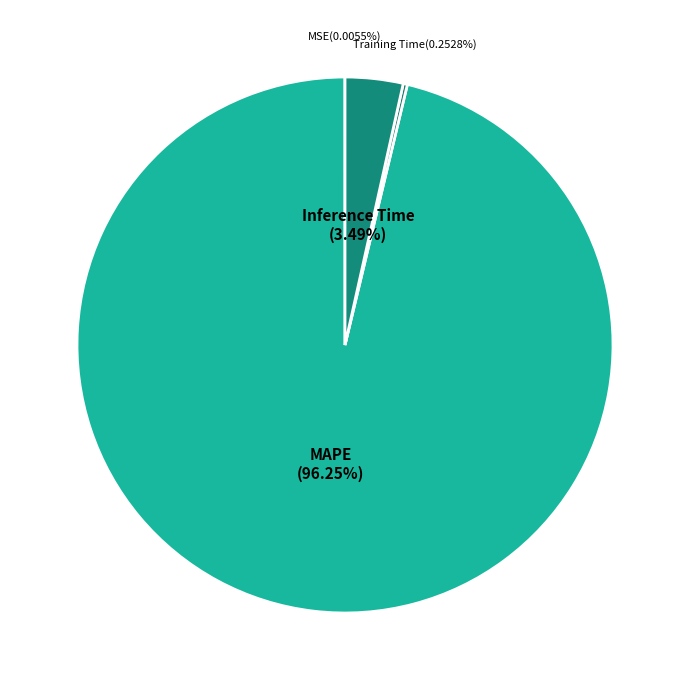

What is the largest slice in the pie chart?

MAPE